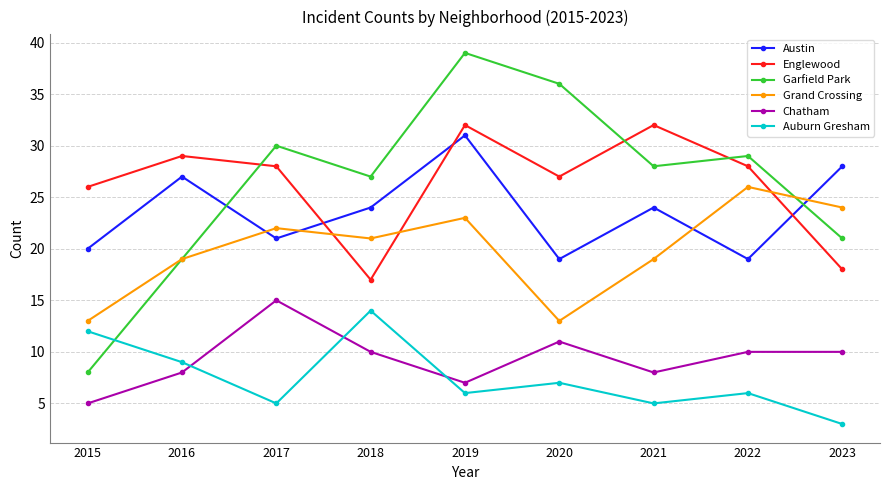

The value of Grand Crossing at 2018 is 28. True or false?

False